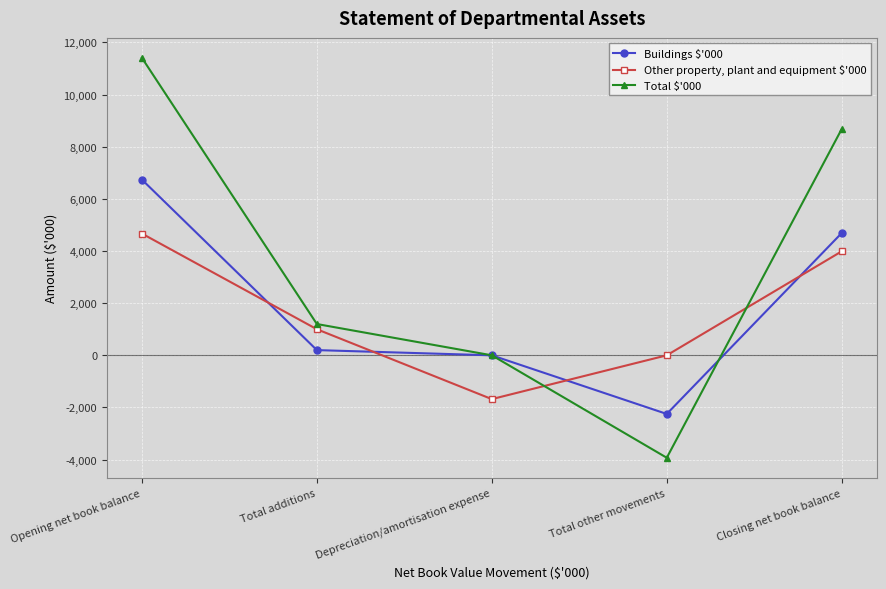

Which series has the largest total across all categories?

Total $'000